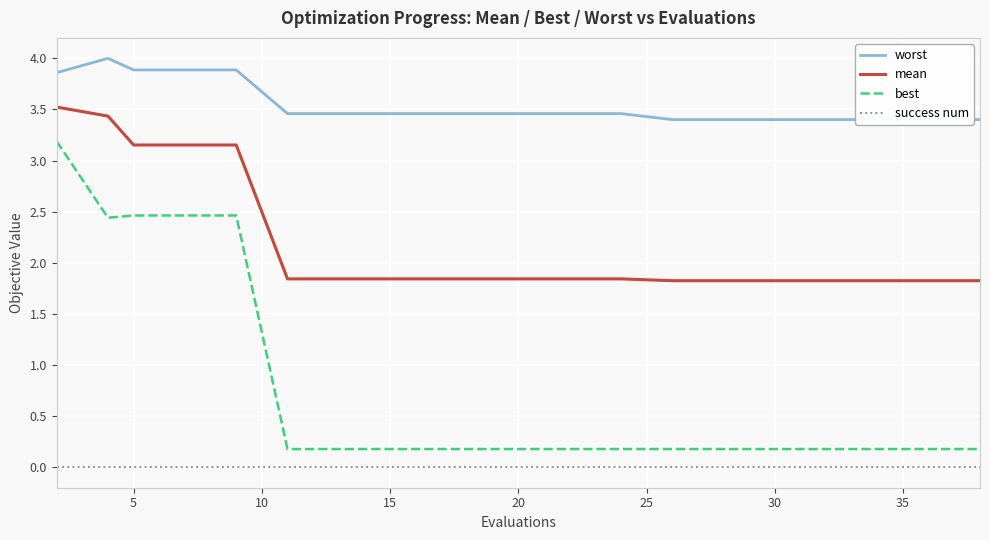

Which series has the widest spread of values?

best